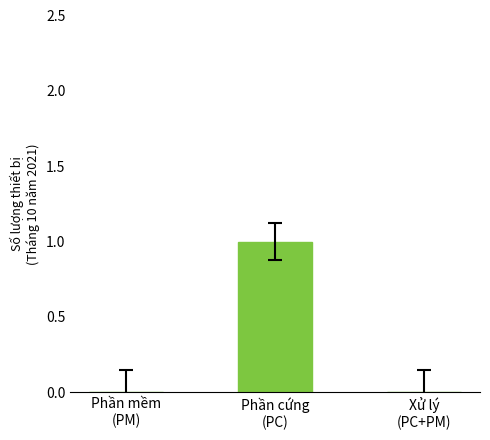

The value at Phần cứng
(PC) is 1. True or false?

True